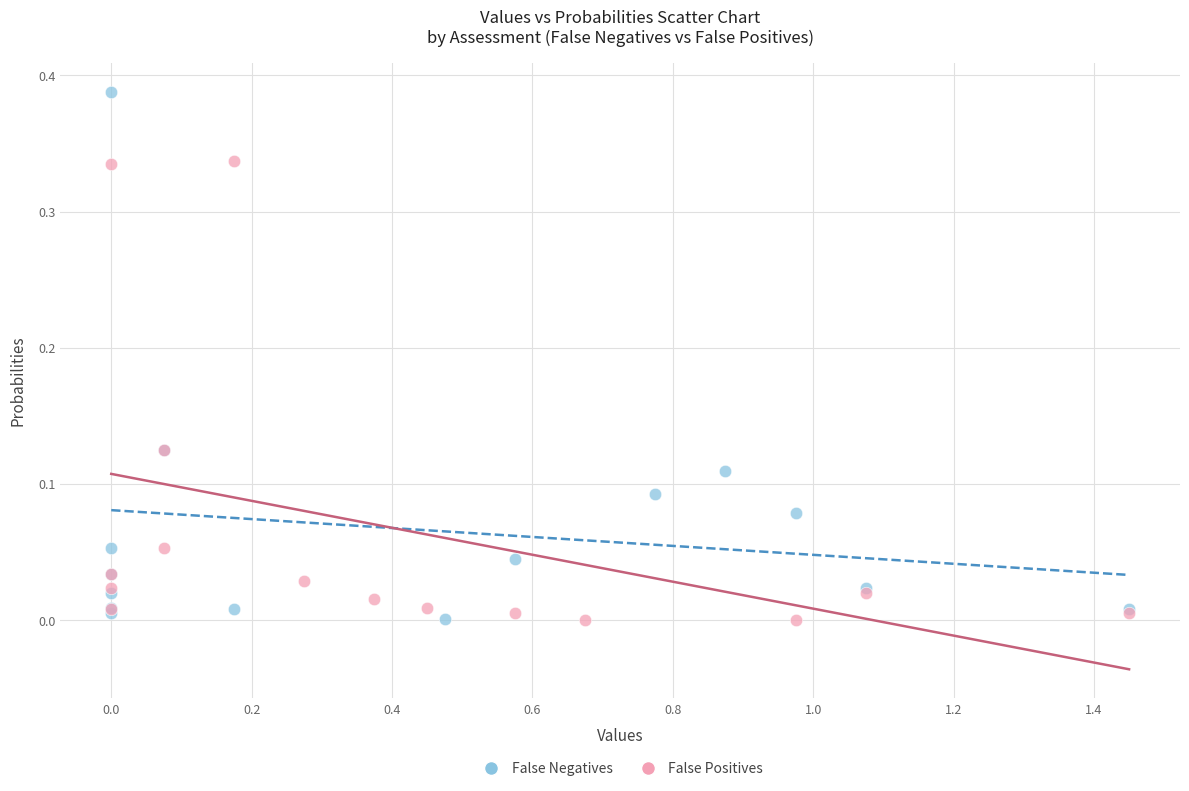

Which series has the largest Y range (max minus min)?

False Negatives